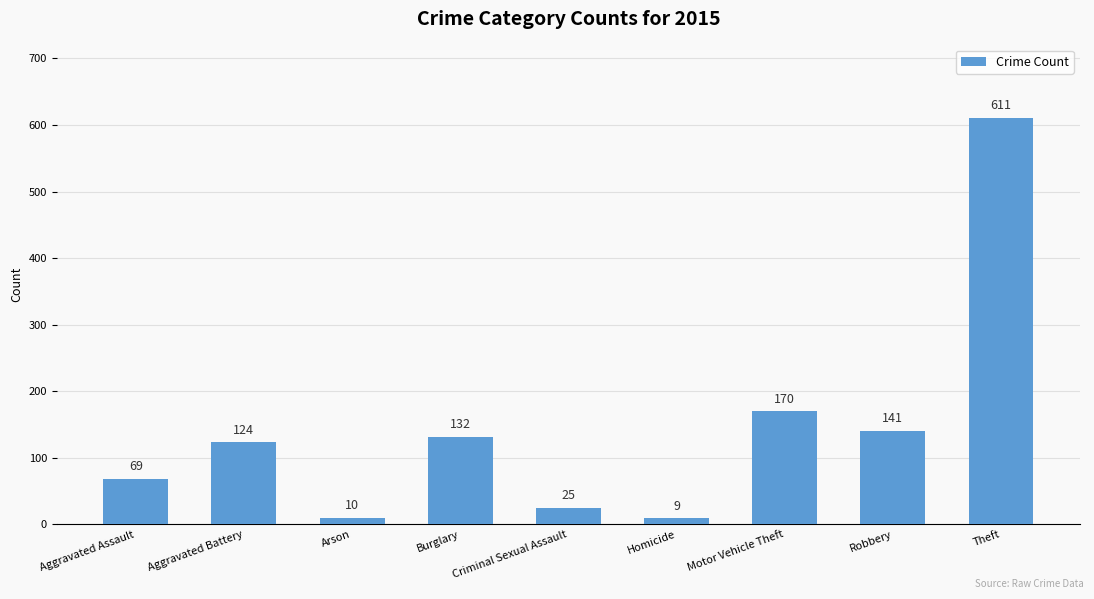

List the labels in order of value, largest first.

Theft, Motor Vehicle Theft, Robbery, Burglary, Aggravated Battery, Aggravated Assault, Criminal Sexual Assault, Arson, Homicide